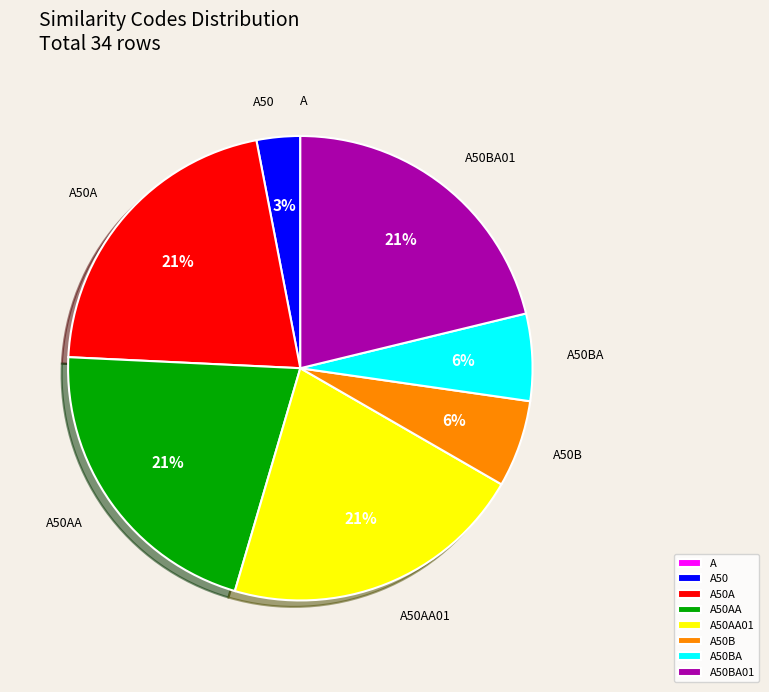

Is there any slice that represents more than half of the pie?

No